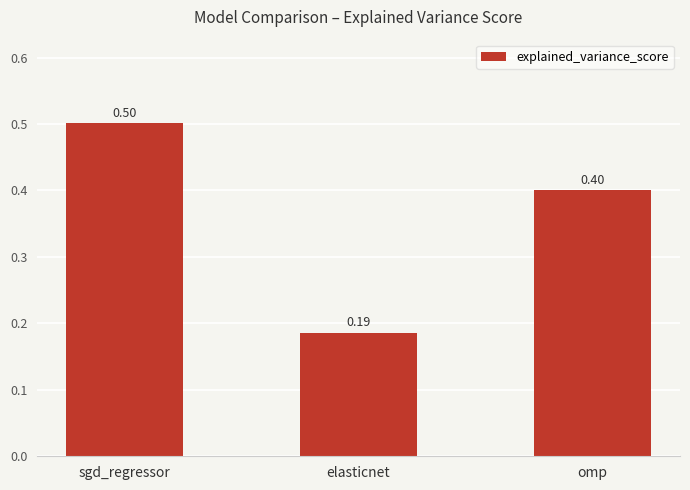

Between sgd_regressor and elasticnet, which is larger?

sgd_regressor